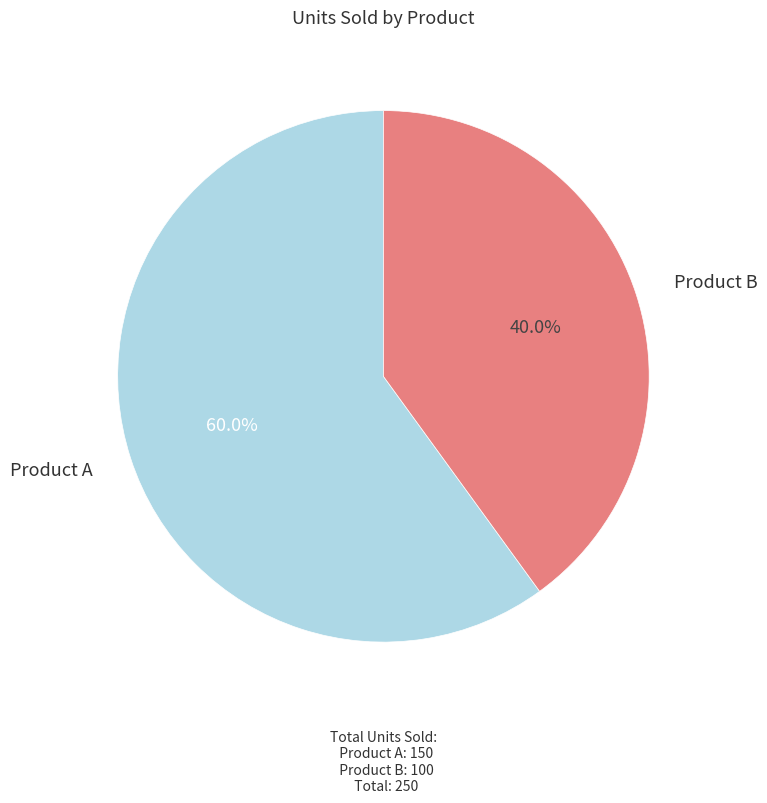

Combined, do Product B and Product A account for over 50%?

Yes